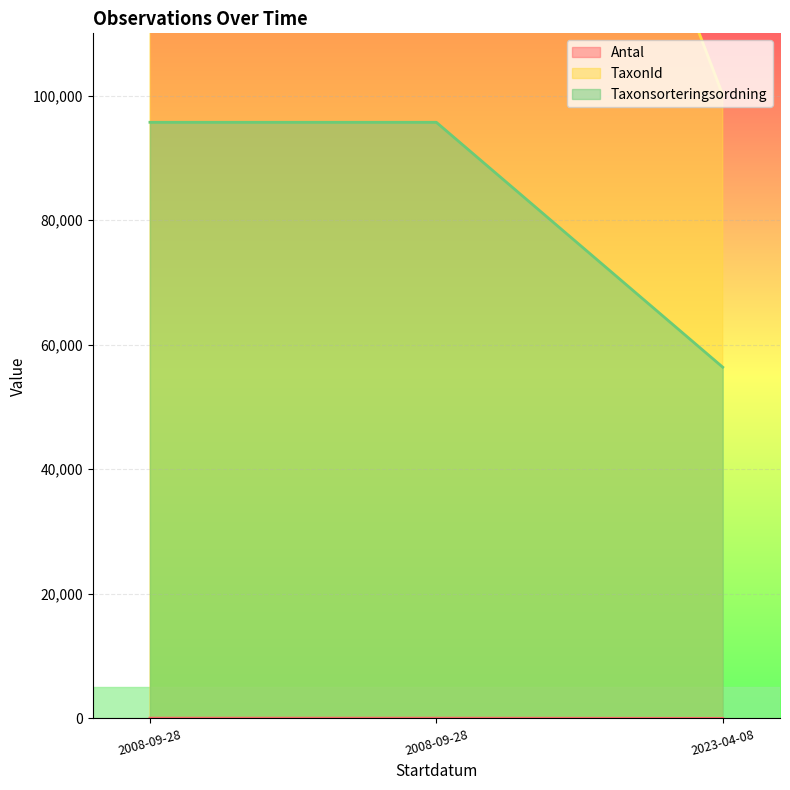

Reading right to left, list all the values displayed in this chart.

Antal: 1	40	40
TaxonId: 100109	220686	220686
Taxonsorteringsordning: 56395	95717	95717